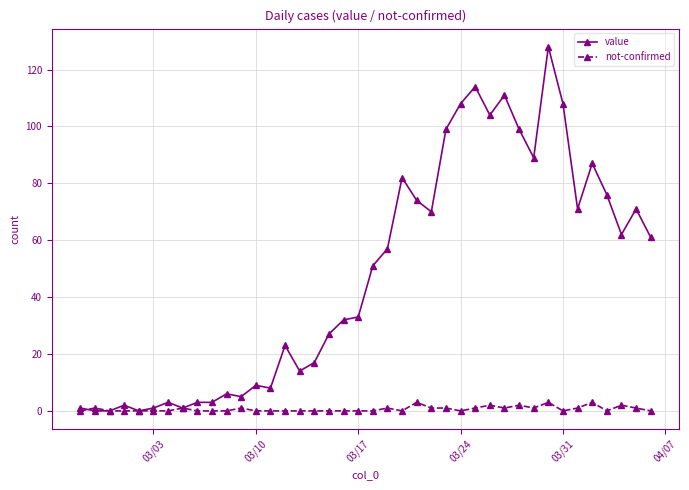

Reading left to right, what are all the values shown in this chart?

value: 1	0	0	2	0	1	3	1	3	3	6	5	9	8	23	14	17	27	32	33	51	57	82	74	70	99	108	114	104	111	99	89	128	108	71	87	76	62	71	61
not-confirmed: 0	1	0	0	0	0	0	1	0	0	0	1	0	0	0	0	0	0	0	0	0	1	0	3	1	1	0	1	2	1	2	1	3	0	1	3	0	2	1	0